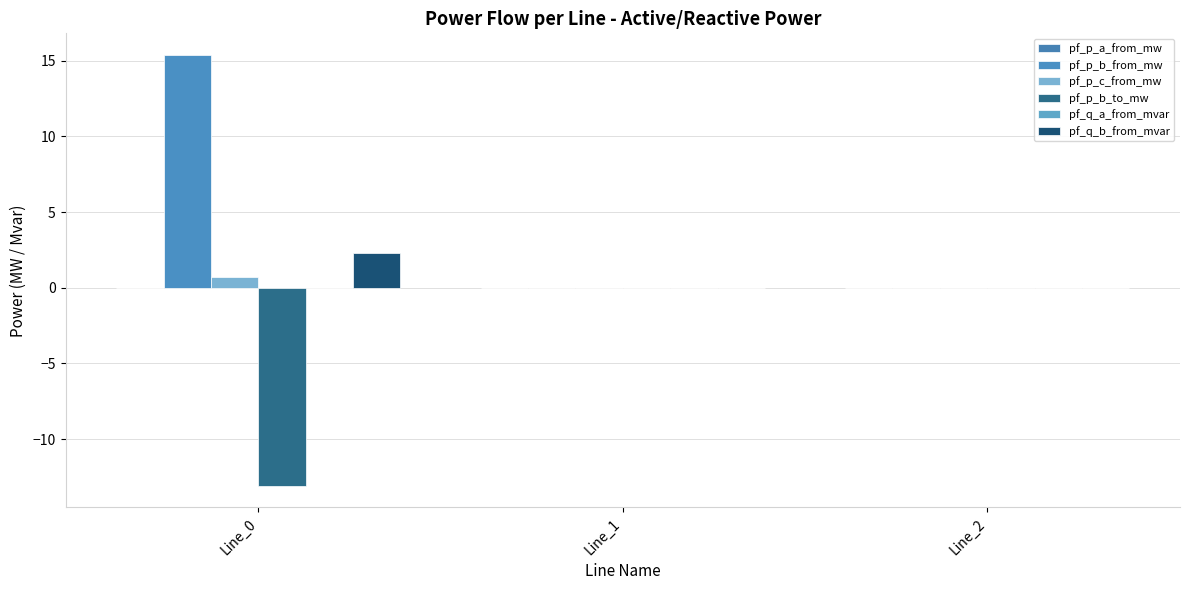

How many series are shown in this chart?

6